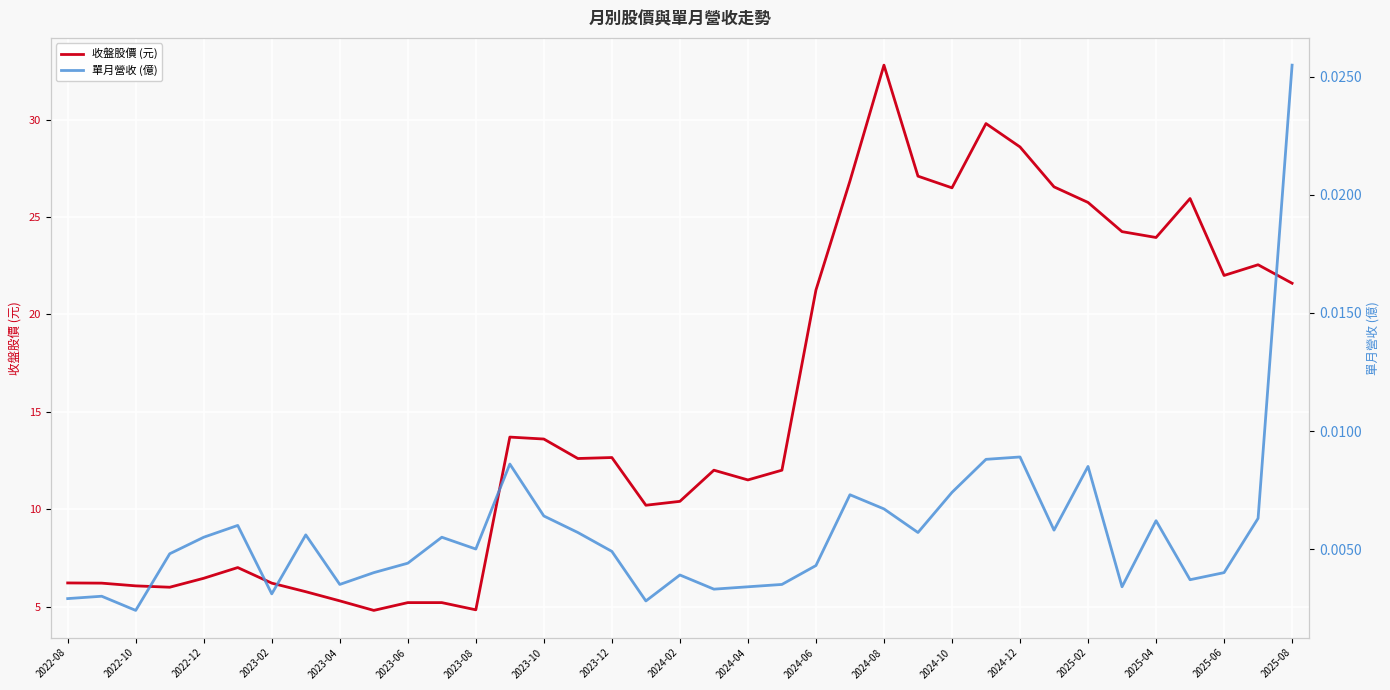

The value of 收盤股價 (元) at 2022-12 is 6.5. True or false?

True